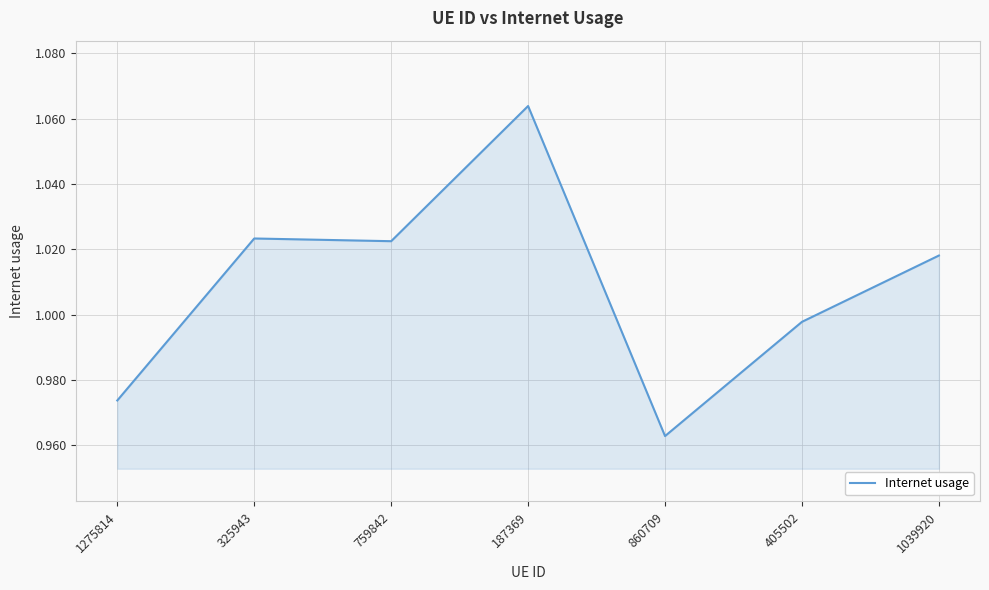

What is the sum of all values?

7.1